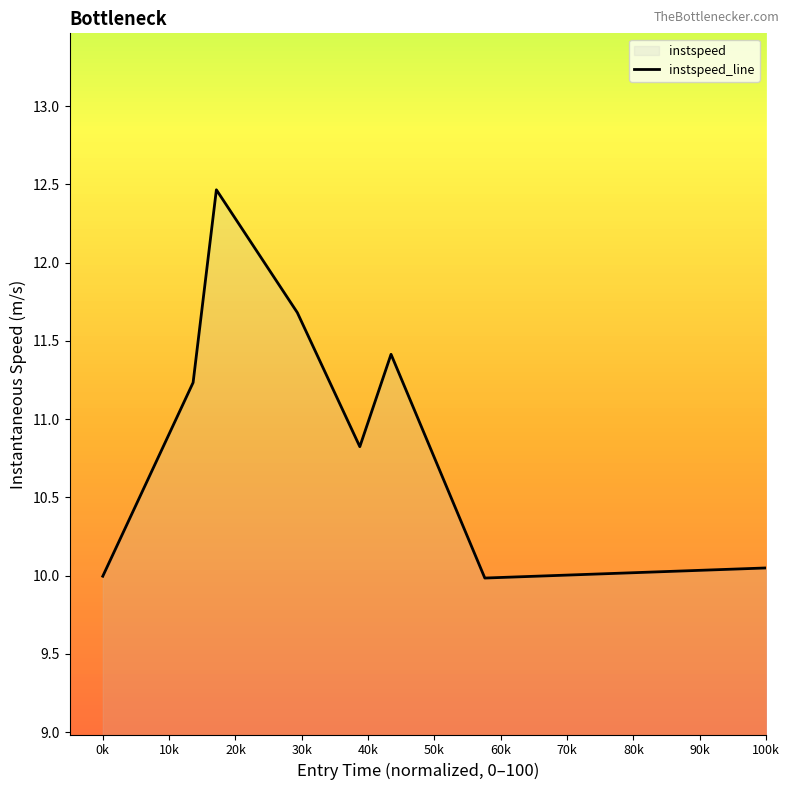

Reading right to left, transcribe all the data shown in this chart.

10.0	10.0	11.4	10.8	11.7	12.5	11.2	10.0